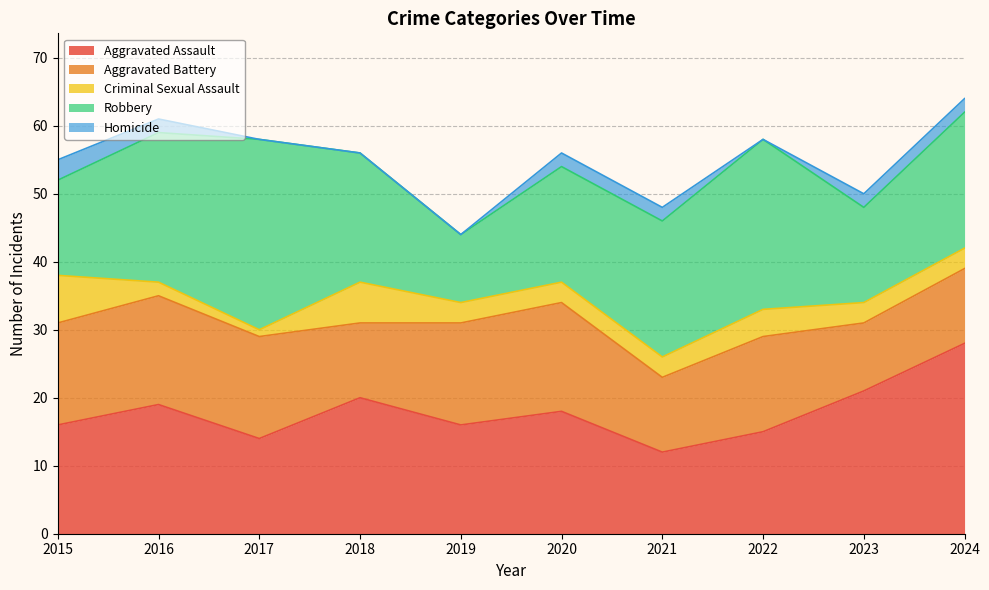

After their last crossing, which series has the higher values: Robbery or Aggravated Assault?

Aggravated Assault